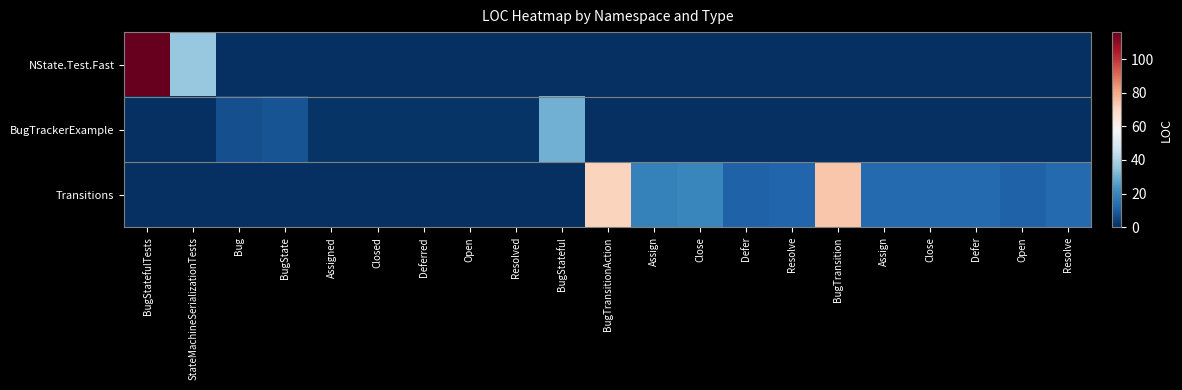

What is the difference between the highest and lowest values at Assign?

19